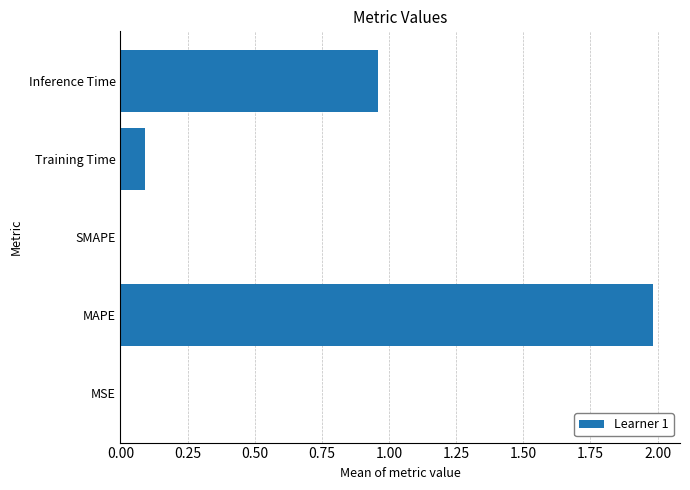

At which category does the chart reach its peak across all series?

MAPE